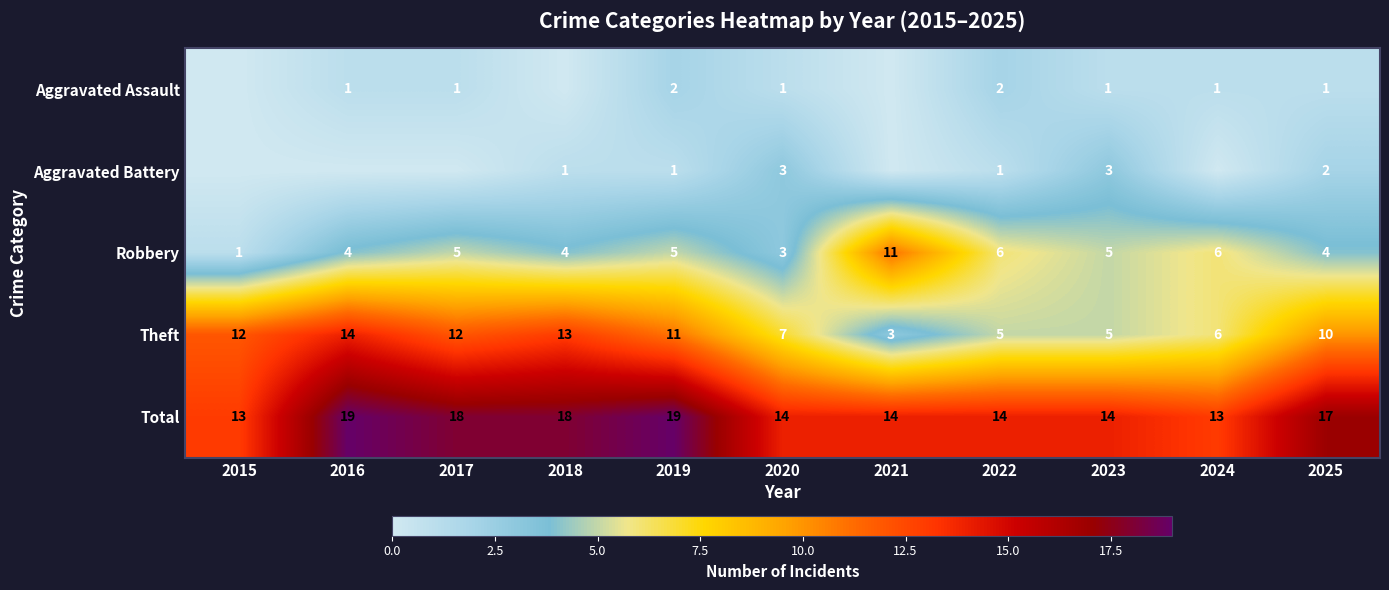

What is the approximate value of Theft at 2023?

5